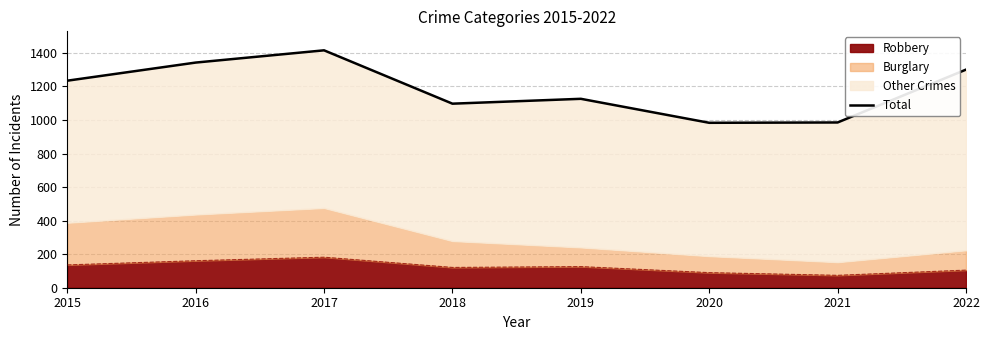

What is the sum of all values?

9482